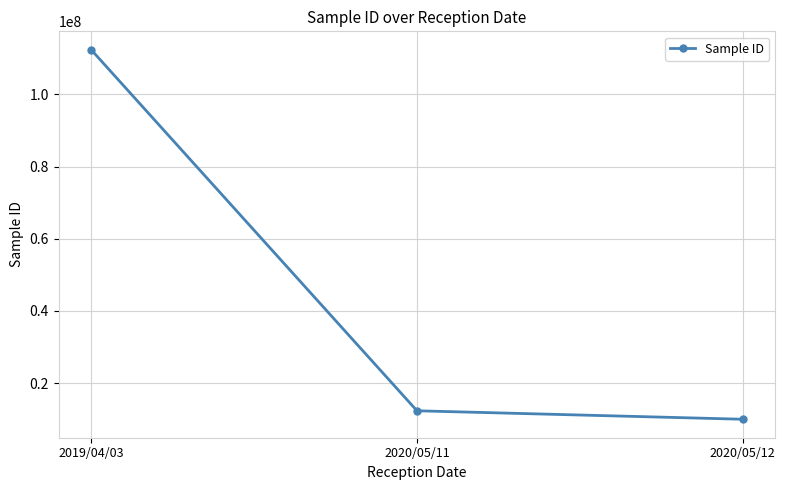

How many lines are shown in the chart?

1